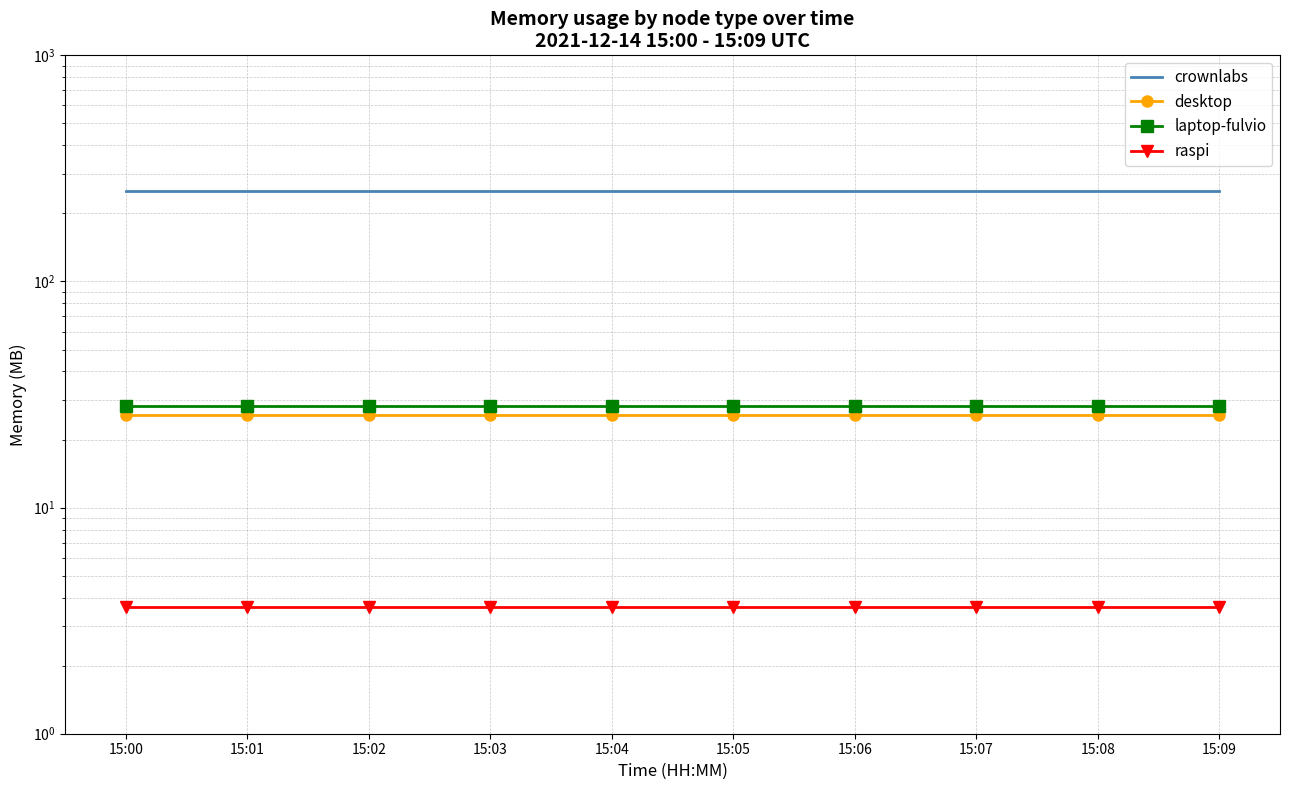

Which series has the largest range (max minus min)?

crownlabs